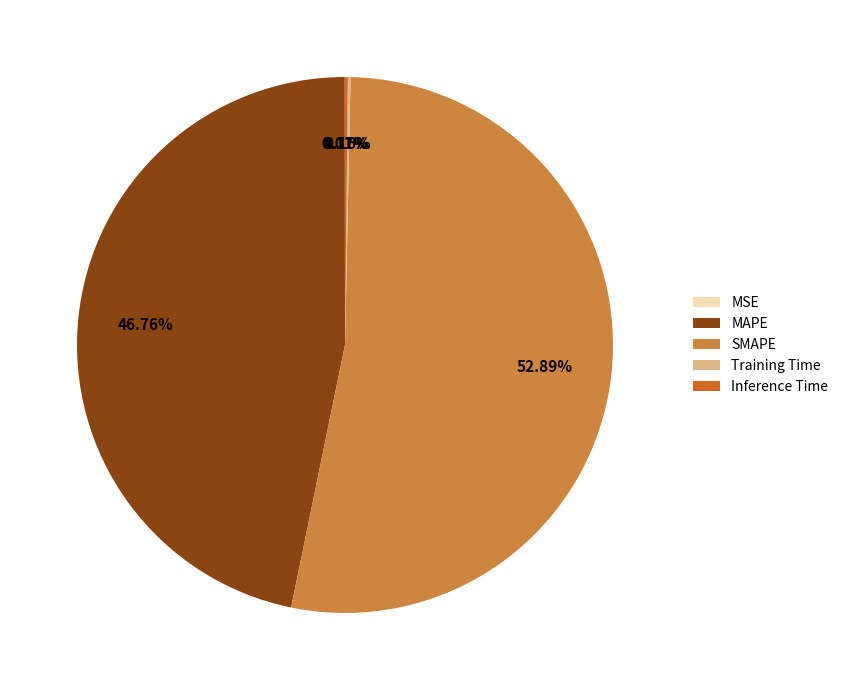

What is the majority slice?

SMAPE